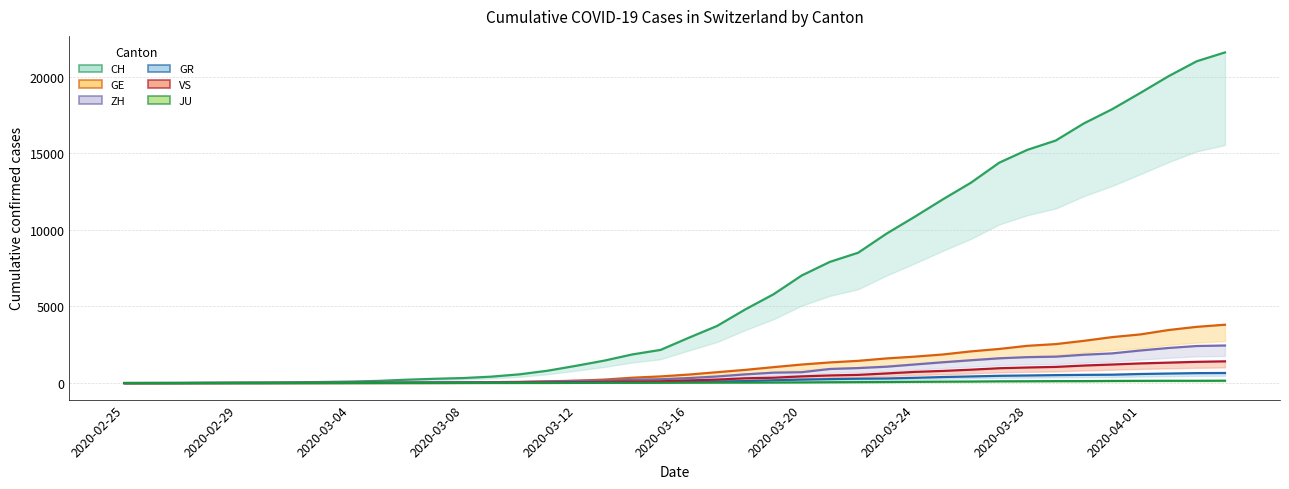

What is the spread (max minus min) of values at 34?

16814